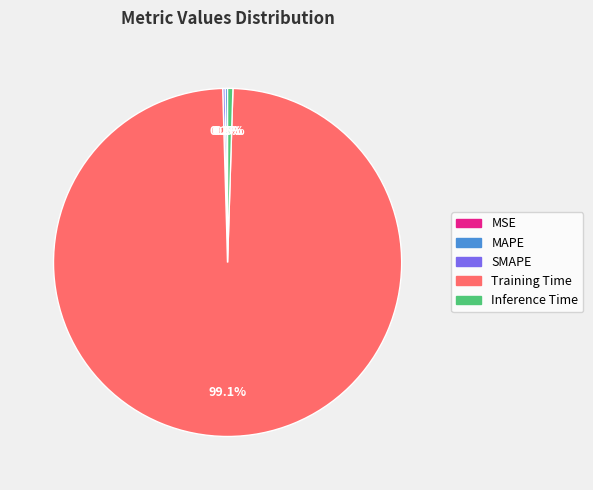

Is Training Time the majority of the pie?

Yes